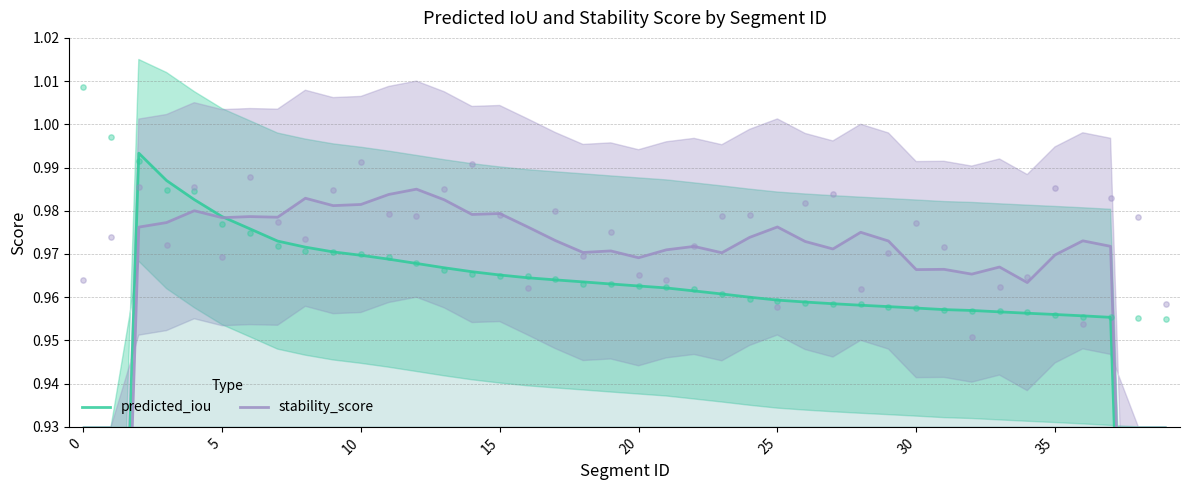

What are all the series names shown in the legend?

predicted_iou, stability_score